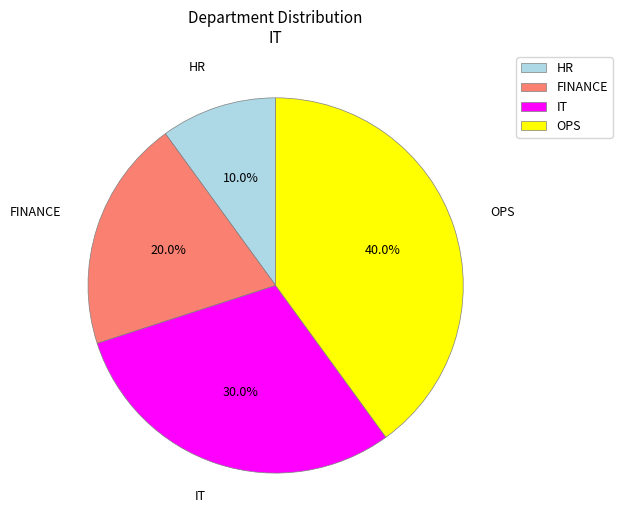

What is the largest slice in the pie chart?

OPS